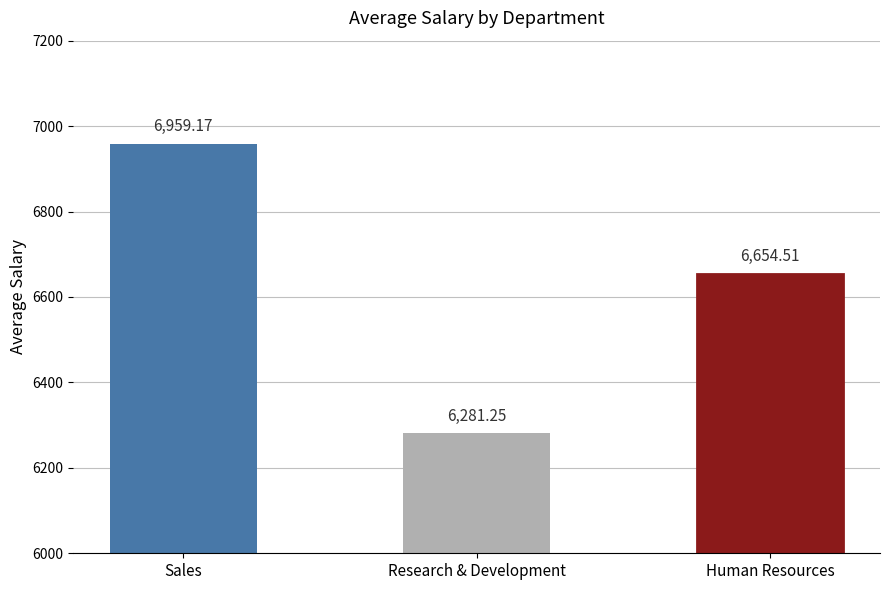

What is the value of the 3rd bar from the left?

6654.5